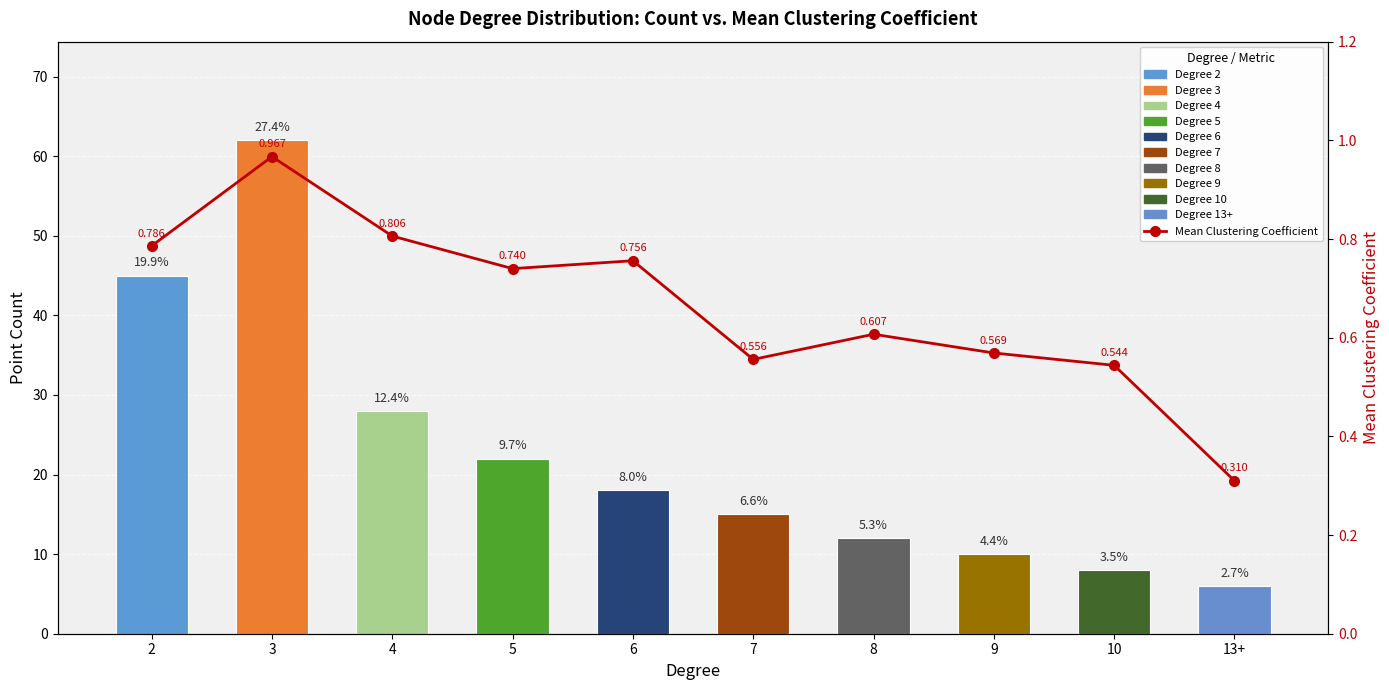

Rank the categories by value from highest to lowest.

3, 4, 2, 6, 5, 8, 9, 7, 10, 13+